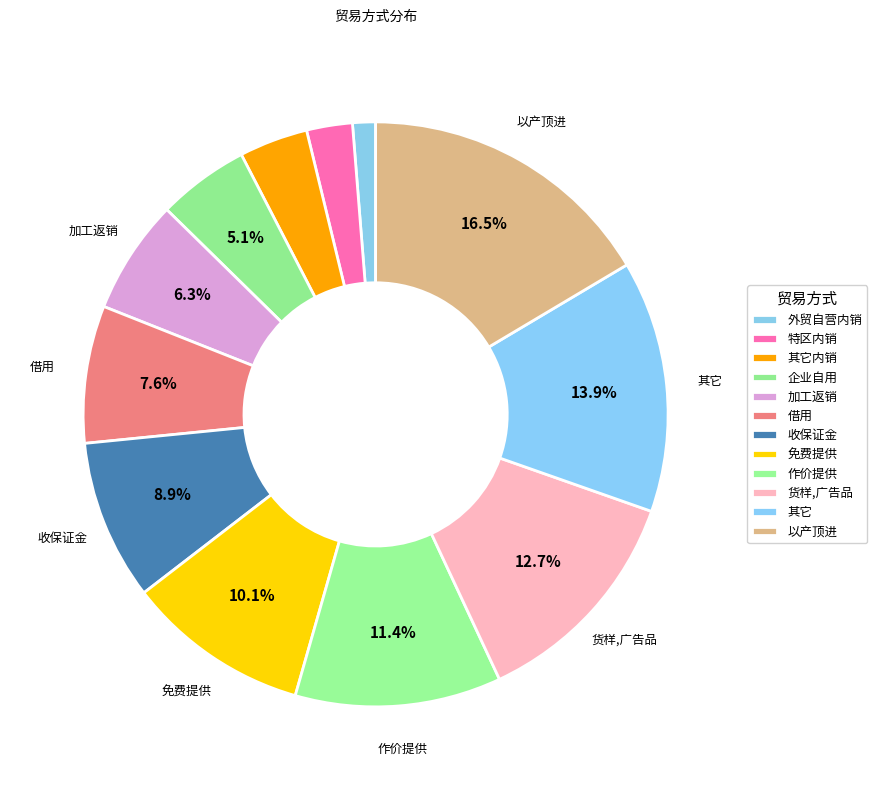

How many slices are in this pie chart?

12